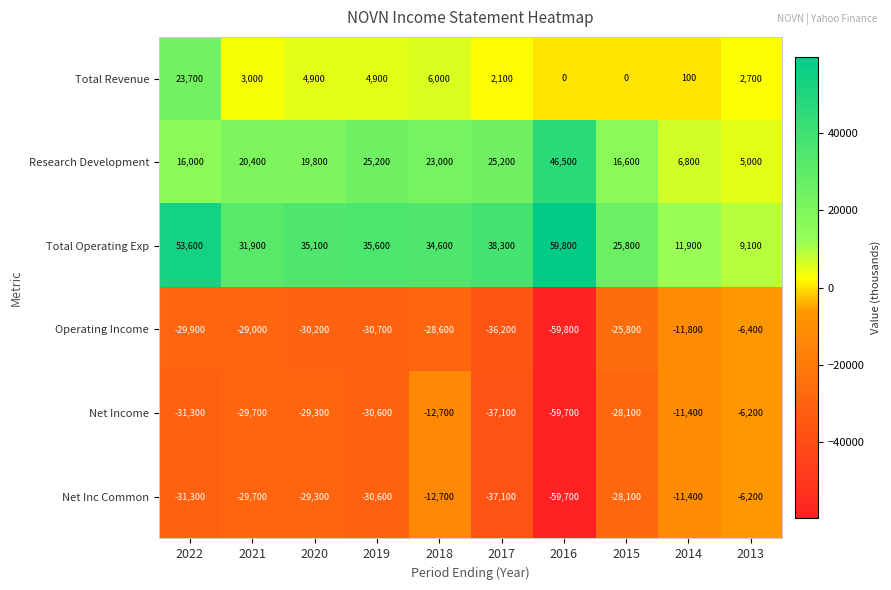

At which category is the sum across all series the highest?

2018